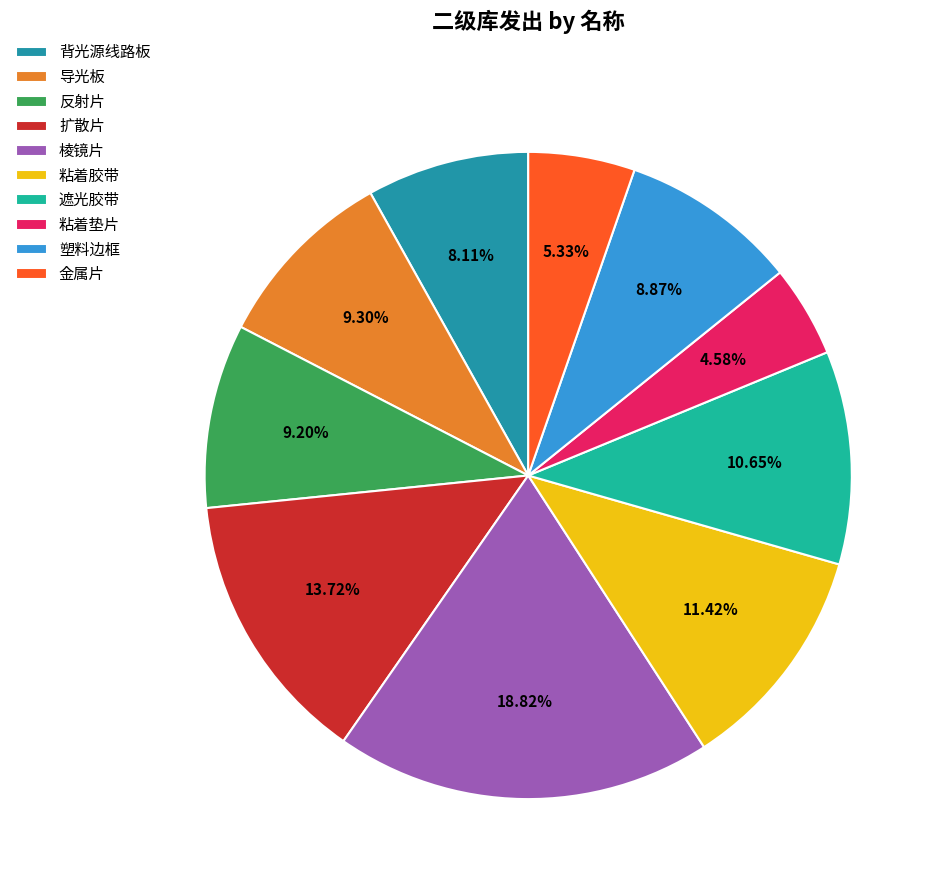

What is the ratio of the value at 棱镜片 to the value at 金属片?

3.5